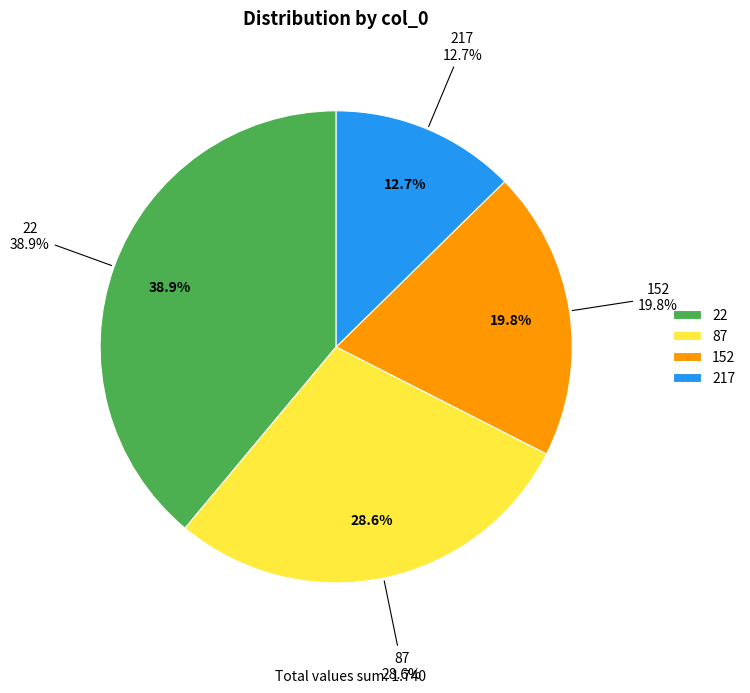

What portion of the pie excludes 152?

80.2%